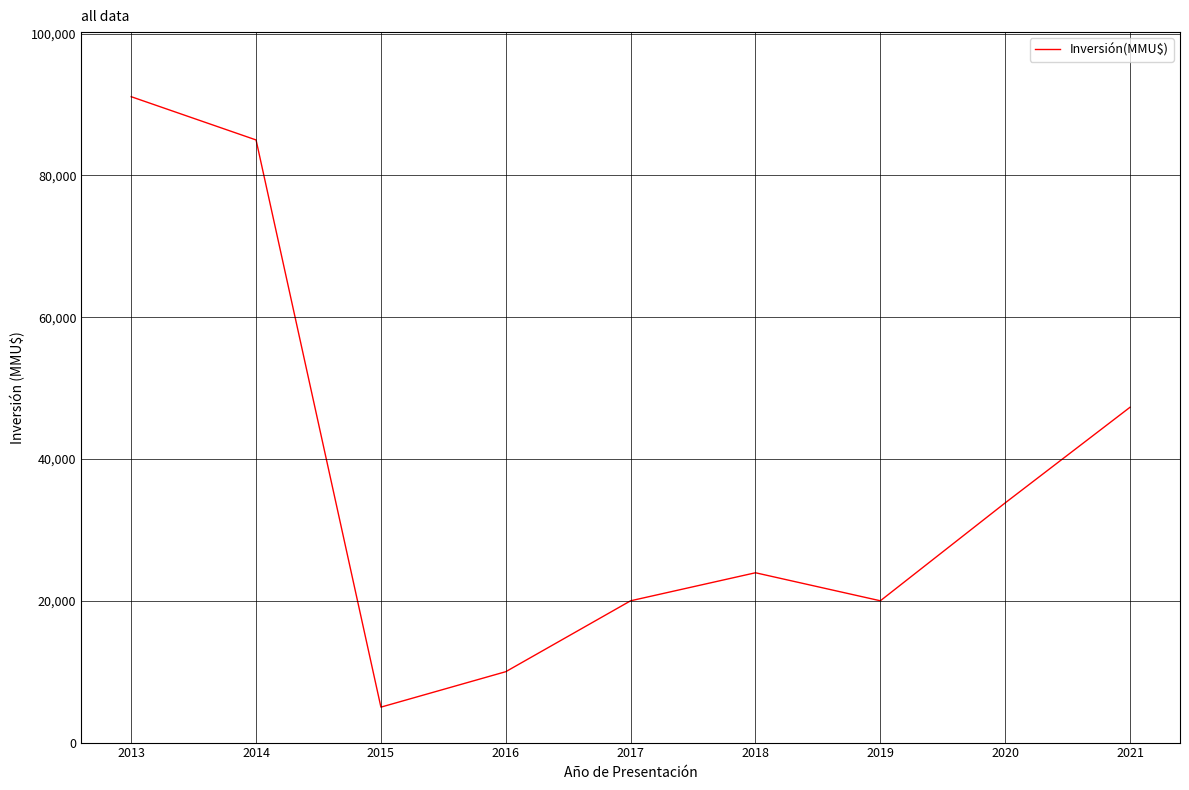

Where is the data nearest to the value 48050?

2021